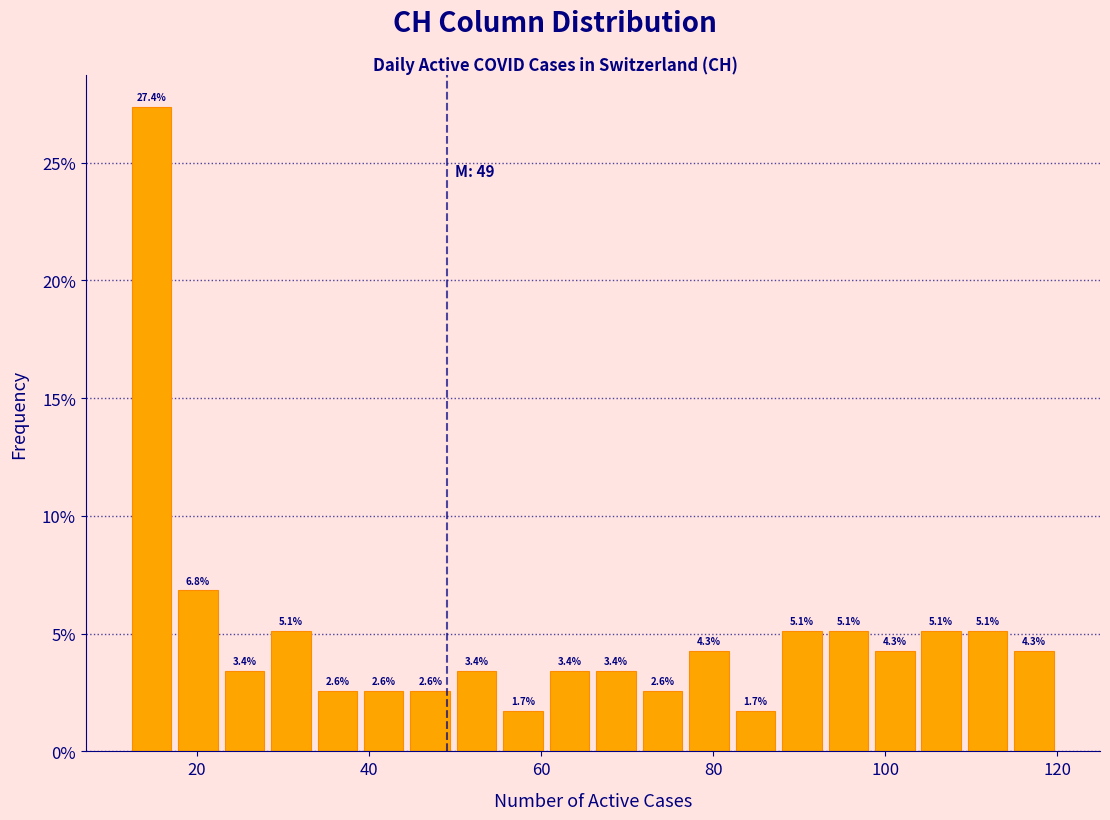

Around what value on the x-axis is the tallest bar? Give the approximate position of its centre, as read against the axis.

14